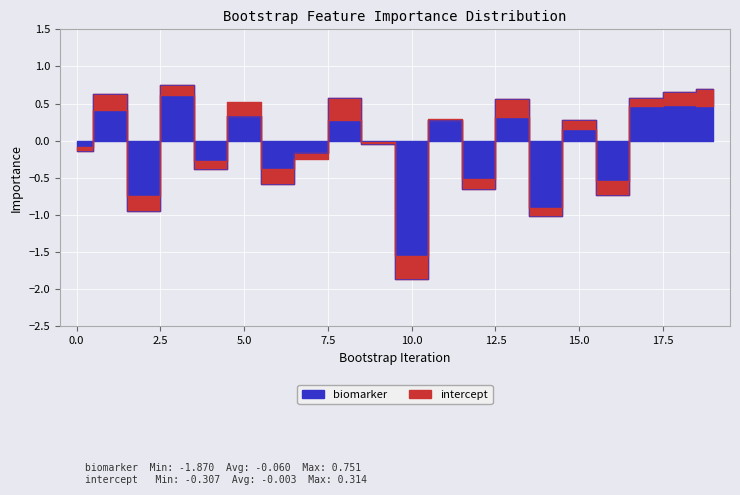

Does the chart display data point markers on the line(s)?

No